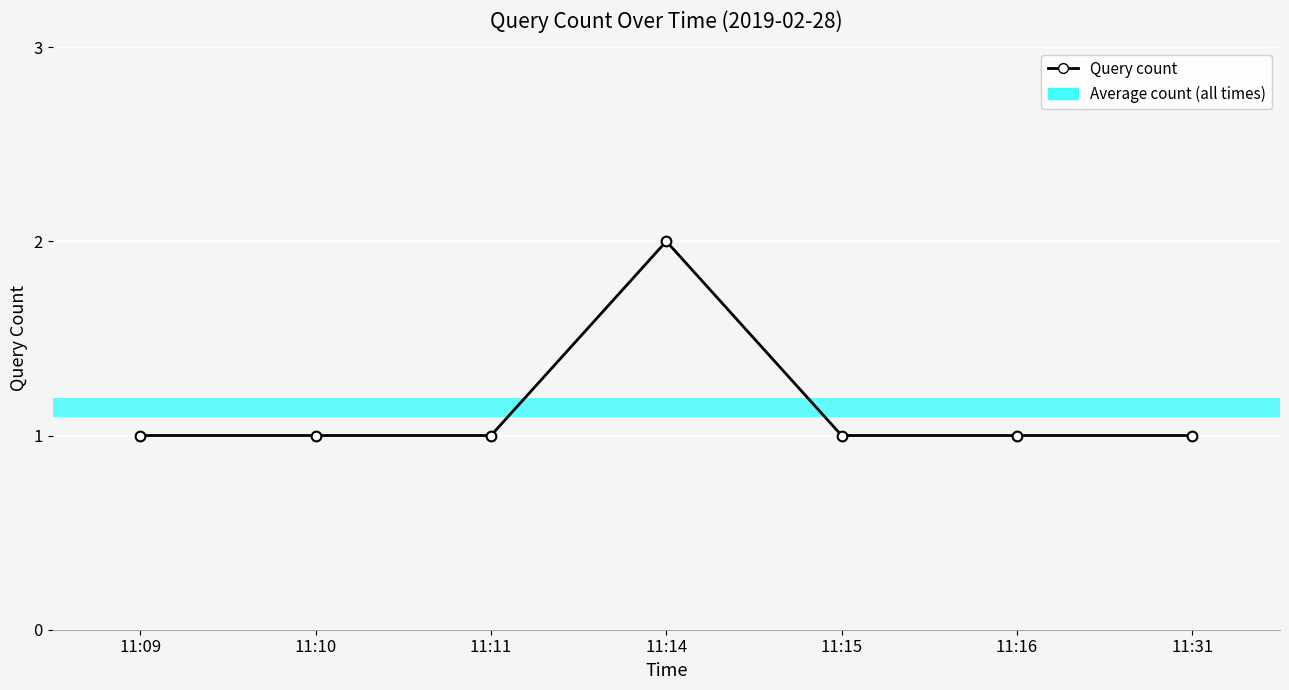

The value at 11:15 is 1. True or false?

True